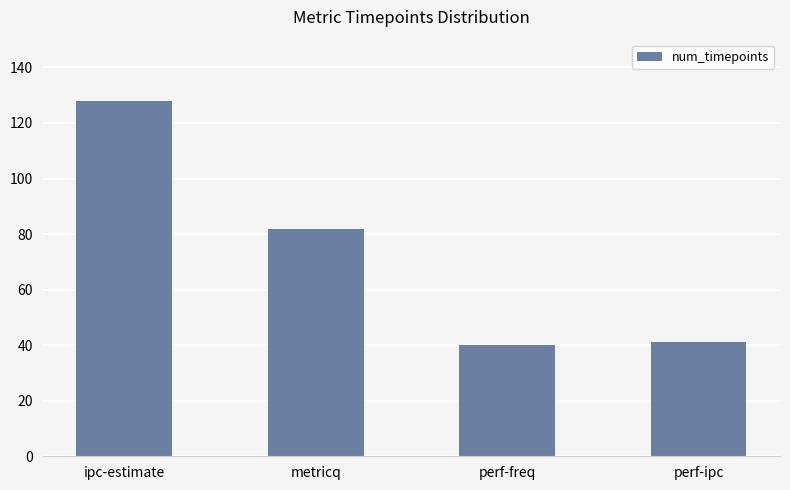

What is the value of the 2nd bar from the left?

82